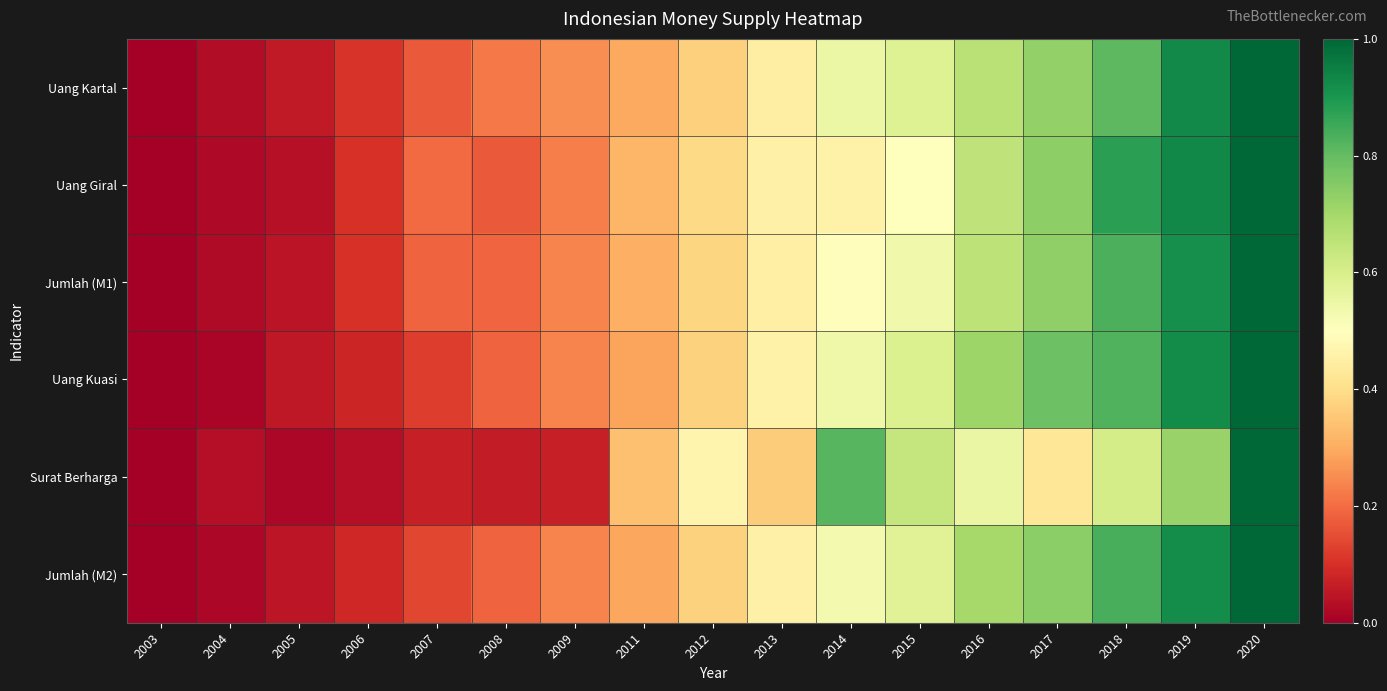

Reading right to left, transcribe all the data shown in this chart.

Uang Kartal: 2020=1.0	2019=0.9	2018=0.8	2017=0.7	2016=0.7	2015=0.6	2014=0.5	2013=0.4	2012=0.4	2011=0.3	2009=0.3	2008=0.2	2007=0.2	2006=0.1	2005=0.1	2004=0.0	2003=0.0
Uang Giral: 2020=1.0	2019=0.9	2018=0.9	2017=0.7	2016=0.7	2015=0.5	2014=0.5	2013=0.5	2012=0.4	2011=0.3	2009=0.2	2008=0.2	2007=0.2	2006=0.1	2005=0.0	2004=0.0	2003=0.0
Jumlah (M1): 2020=1.0	2019=0.9	2018=0.8	2017=0.7	2016=0.7	2015=0.5	2014=0.5	2013=0.5	2012=0.4	2011=0.3	2009=0.2	2008=0.2	2007=0.2	2006=0.1	2005=0.0	2004=0.0	2003=0.0
Uang Kuasi: 2020=1.0	2019=0.9	2018=0.8	2017=0.8	2016=0.7	2015=0.6	2014=0.5	2013=0.5	2012=0.4	2011=0.3	2009=0.2	2008=0.2	2007=0.1	2006=0.1	2005=0.1	2004=0.0	2003=0.0
Surat Berharga: 2020=1.0	2019=0.7	2018=0.6	2017=0.4	2016=0.6	2015=0.6	2014=0.8	2013=0.4	2012=0.5	2011=0.3	2009=0.1	2008=0.1	2007=0.1	2006=0.0	2005=0.0	2004=0.0	2003=0.0
Jumlah (M2): 2020=1.0	2019=0.9	2018=0.8	2017=0.7	2016=0.7	2015=0.6	2014=0.5	2013=0.5	2012=0.4	2011=0.3	2009=0.2	2008=0.2	2007=0.1	2006=0.1	2005=0.1	2004=0.0	2003=0.0